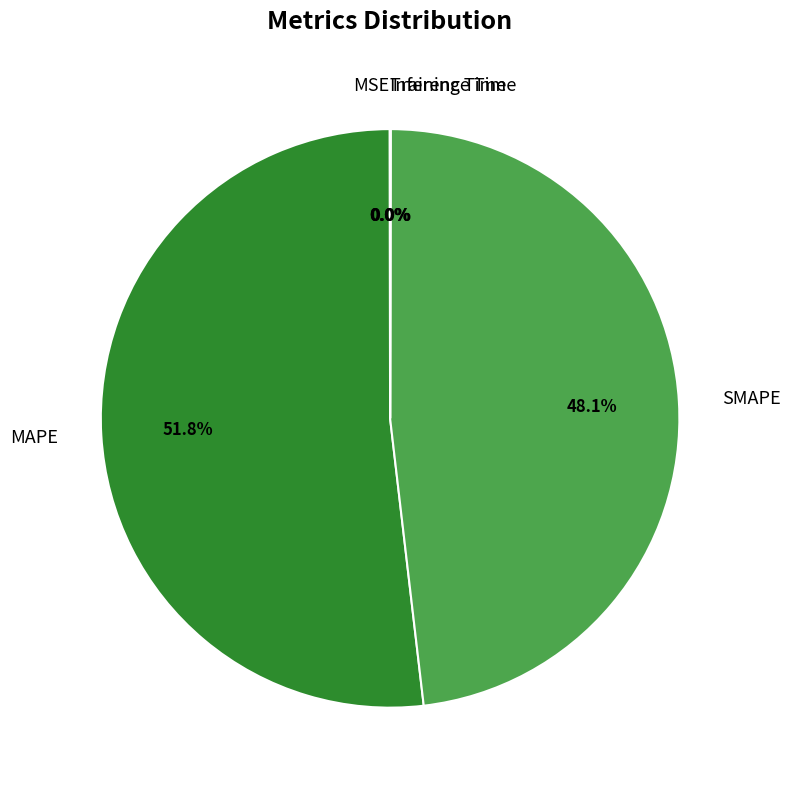

Which slice represents more than half of the pie?

MAPE